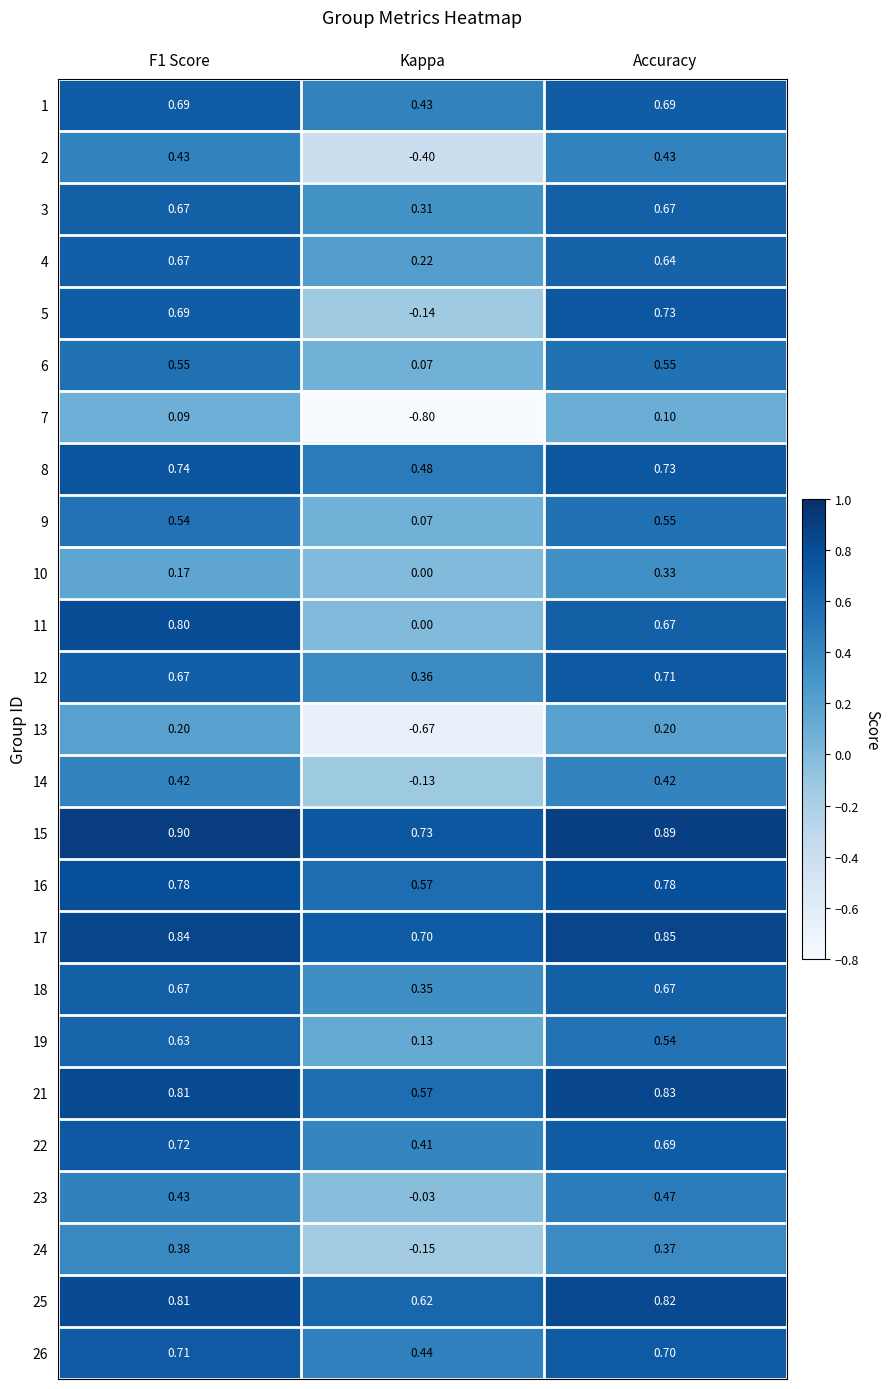

How many series are shown in this chart?

25